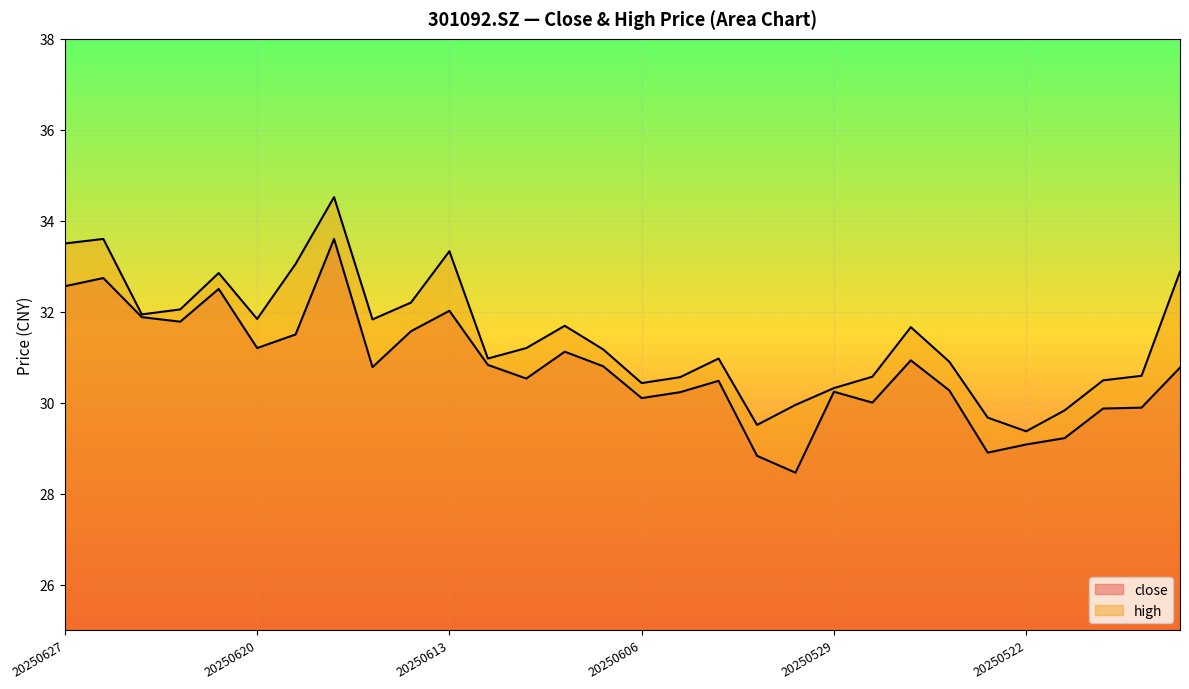

What is the lowest value of the high series?

29.4